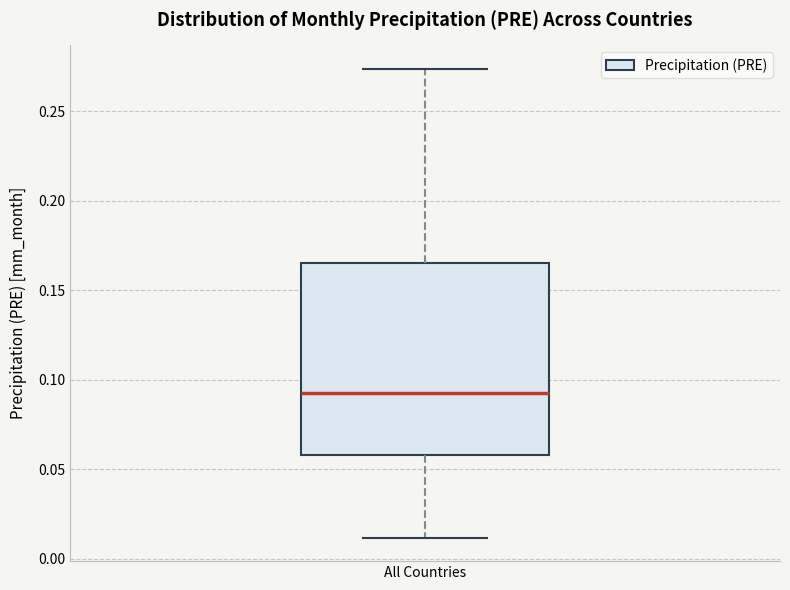

Read this box plot against the y-axis: the position of the median line, the range covered by the box, and the ends of both whiskers. The values are not printed on the chart, so give them approximately, as read against the axis.

median 0.095, box 0.060 to 0.165, whiskers 0.010 to 0.275